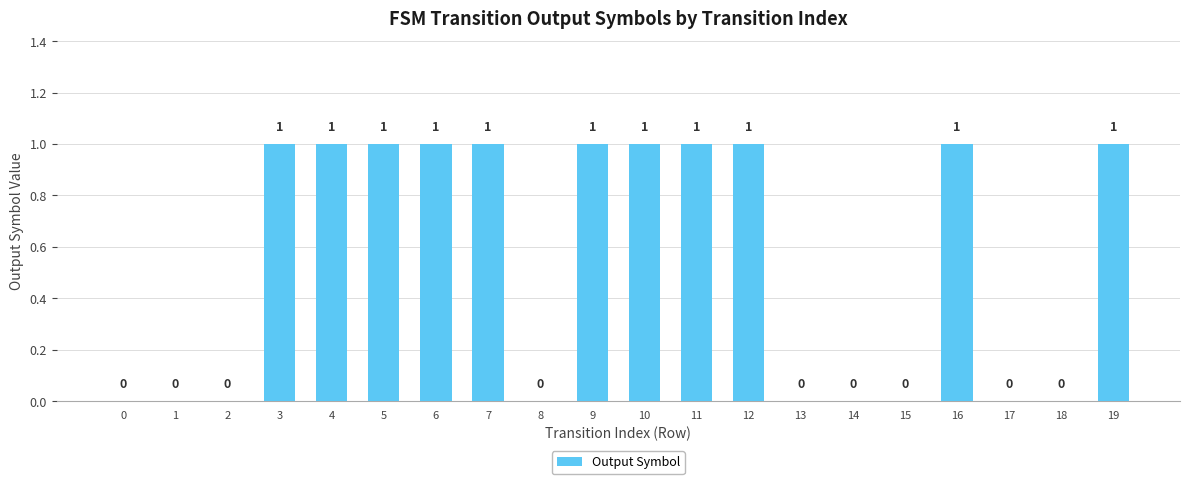

Which has a higher value, 3 or 0?

3